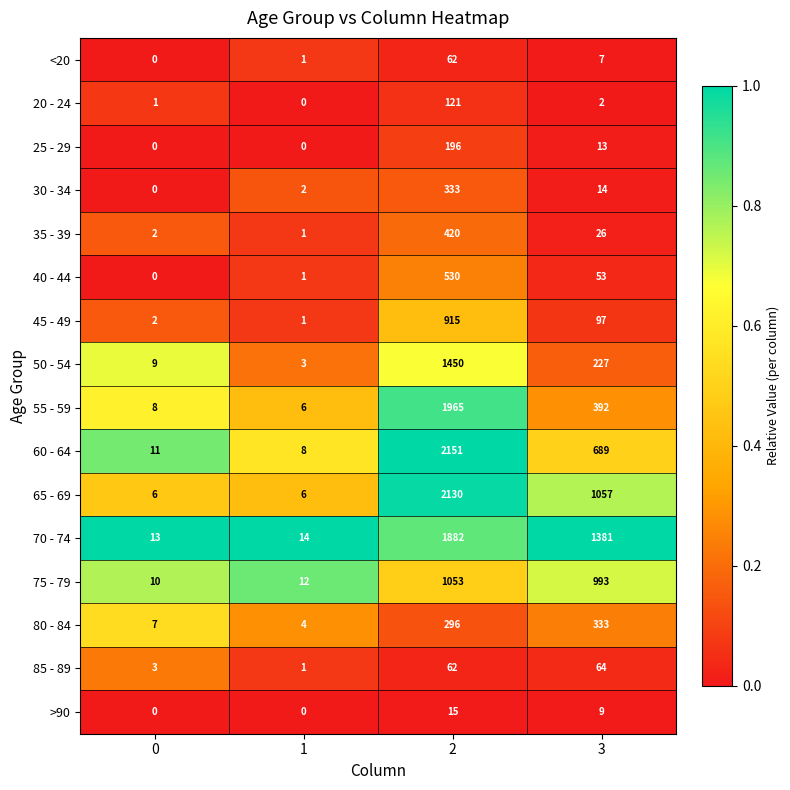

At which label is 55 - 59 closest to 985?

3